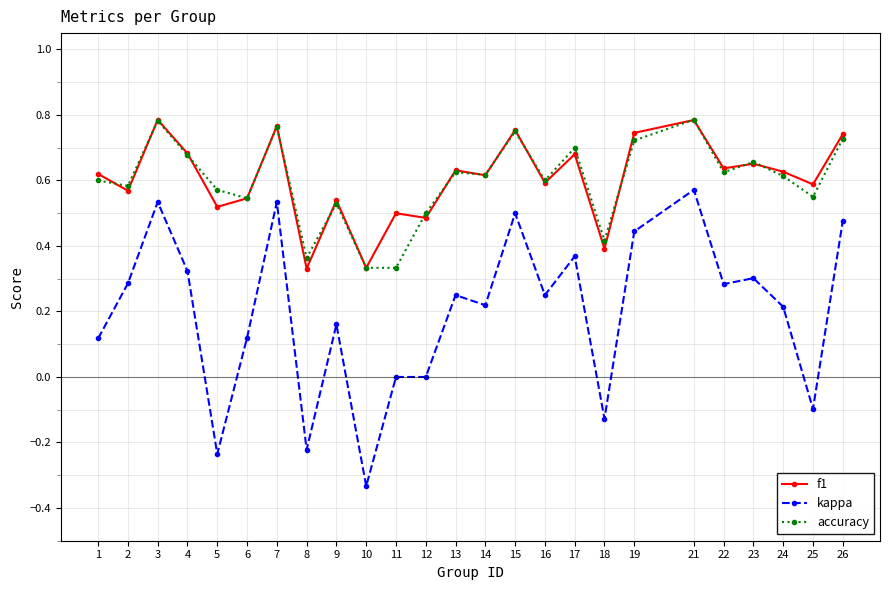

Is it true that f1 equals 0.7 at 23?

True